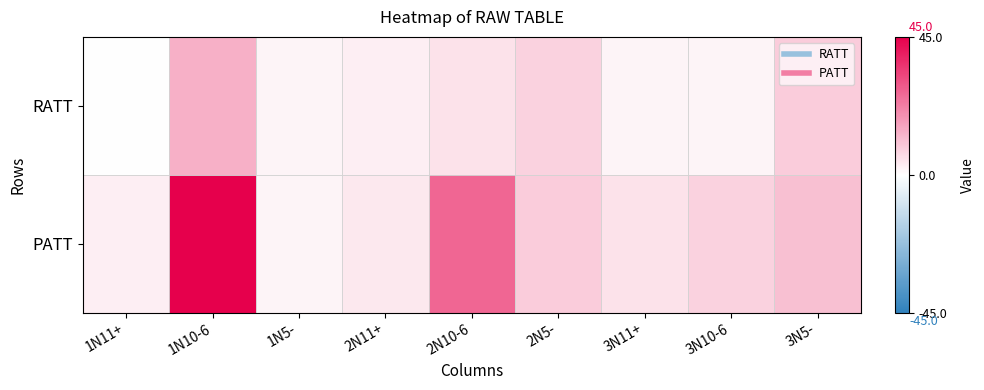

Reading left to right, transcribe all the data shown in this chart.

RATT: 1N11+=0	1N10-6=14	1N5-=2	2N11+=3	2N10-6=5	2N5-=8	3N11+=2	3N10-6=2	3N5-=9
PATT: 1N11+=3	1N10-6=45	1N5-=2	2N11+=4	2N10-6=27	2N5-=9	3N11+=5	3N10-6=8	3N5-=11